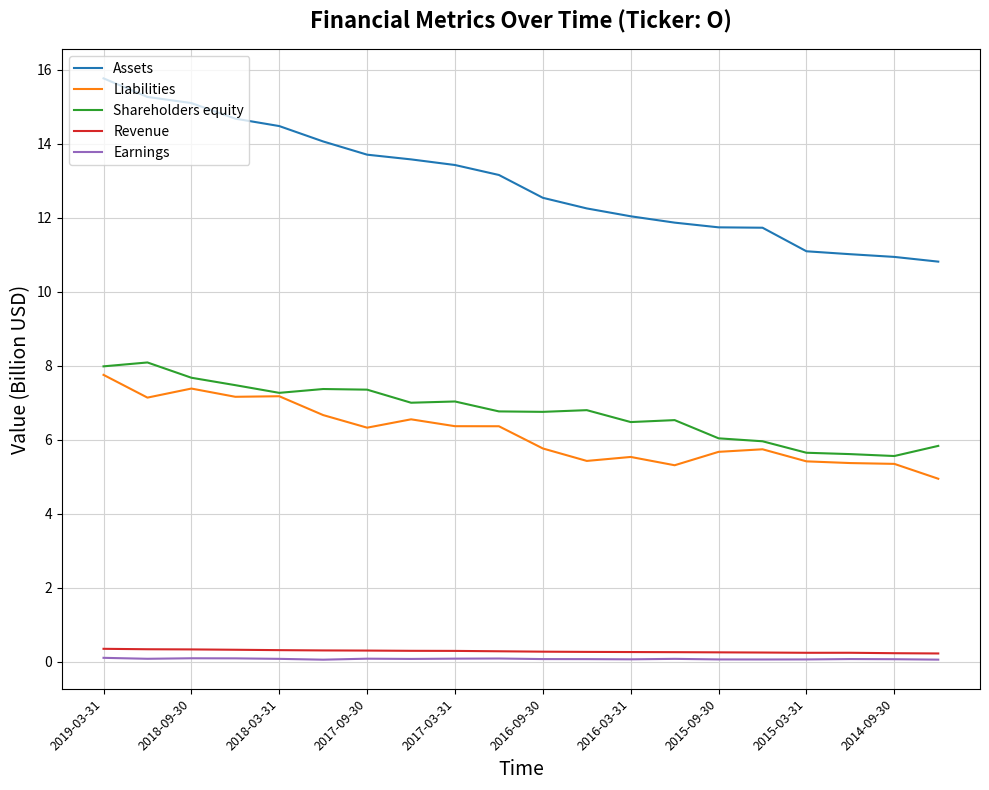

How many series are shown in this chart?

5